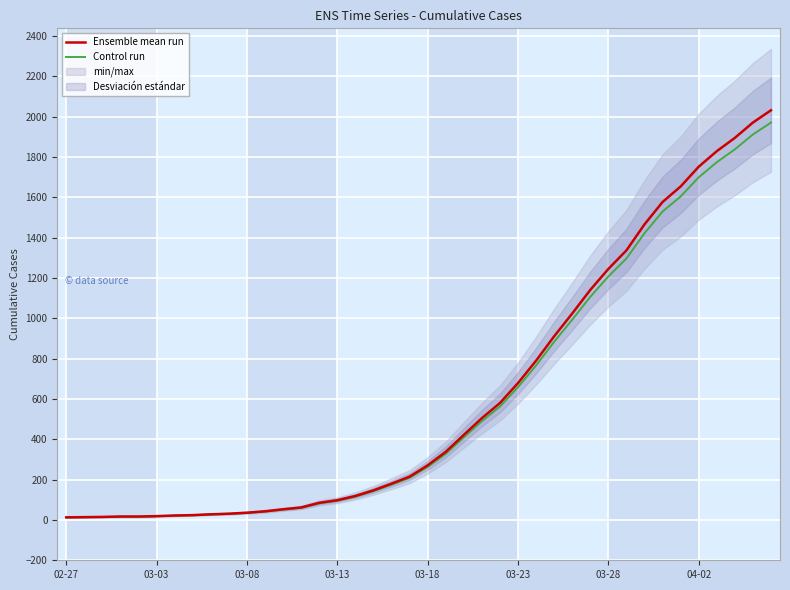

What is the sum of the Ensemble mean run values at 16 and 21?

457.0